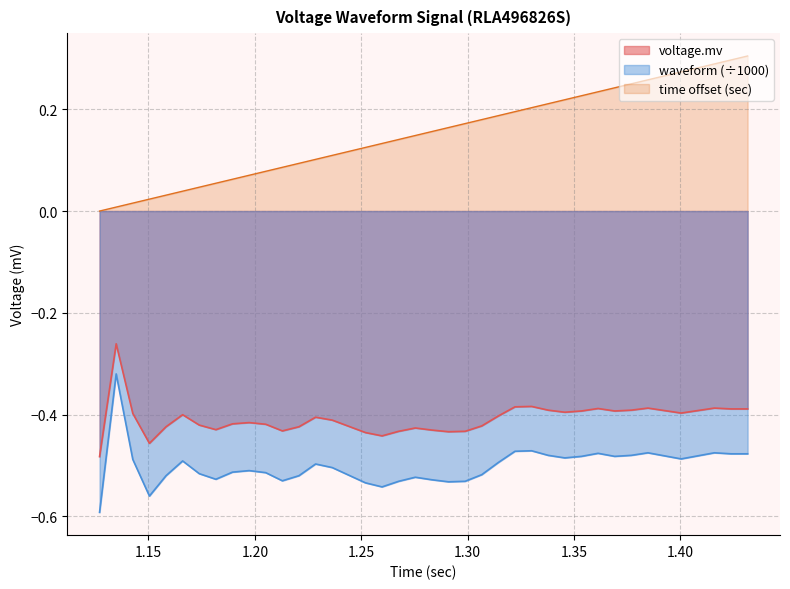

Reading left to right, extract all data points from this chart.

voltage.mv: 1=-0.5	2=-0.3	3=-0.4	4=-0.5	5=-0.4	6=-0.4	7=-0.4	8=-0.4	9=-0.4	10=-0.4	11=-0.4	12=-0.4	13=-0.4	14=-0.4	15=-0.4	16=-0.4	17=-0.4	18=-0.4	19=-0.4	20=-0.4	21=-0.4	22=-0.4	23=-0.4	24=-0.4	25=-0.4	26=-0.4	27=-0.4	28=-0.4	29=-0.4	30=-0.4	31=-0.4	32=-0.4	33=-0.4	34=-0.4	35=-0.4	36=-0.4	37=-0.4	38=-0.4	39=-0.4	40=-0.4
time.sec: 1=0.0	2=0.0	3=0.0	4=0.0	5=0.0	6=0.0	7=0.0	8=0.1	9=0.1	10=0.1	11=0.1	12=0.1	13=0.1	14=0.1	15=0.1	16=0.1	17=0.1	18=0.1	19=0.1	20=0.1	21=0.2	22=0.2	23=0.2	24=0.2	25=0.2	26=0.2	27=0.2	28=0.2	29=0.2	30=0.2	31=0.2	32=0.2	33=0.2	34=0.3	35=0.3	36=0.3	37=0.3	38=0.3	39=0.3	40=0.3
waveform: 1=-0.6	2=-0.3	3=-0.5	4=-0.6	5=-0.5	6=-0.5	7=-0.5	8=-0.5	9=-0.5	10=-0.5	11=-0.5	12=-0.5	13=-0.5	14=-0.5	15=-0.5	16=-0.5	17=-0.5	18=-0.5	19=-0.5	20=-0.5	21=-0.5	22=-0.5	23=-0.5	24=-0.5	25=-0.5	26=-0.5	27=-0.5	28=-0.5	29=-0.5	30=-0.5	31=-0.5	32=-0.5	33=-0.5	34=-0.5	35=-0.5	36=-0.5	37=-0.5	38=-0.5	39=-0.5	40=-0.5